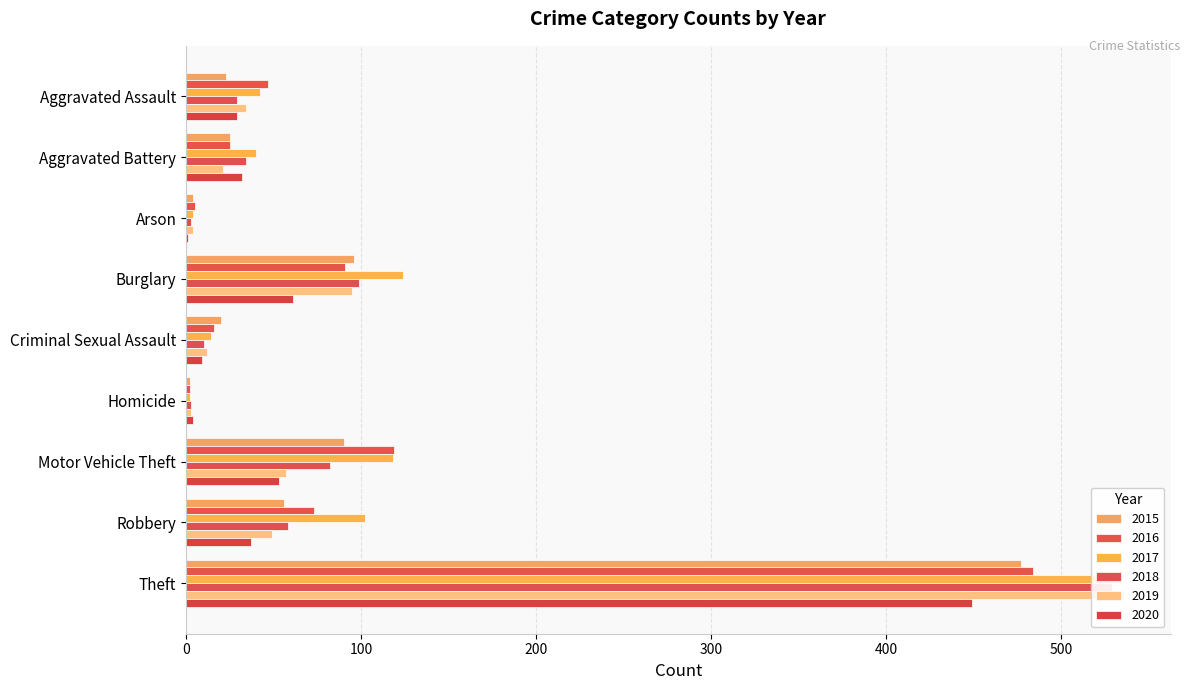

How many data points in 2020 are above 32?

4